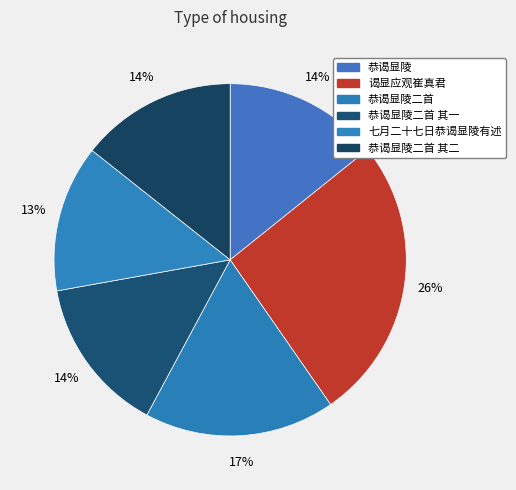

How many segments does this pie chart have?

6